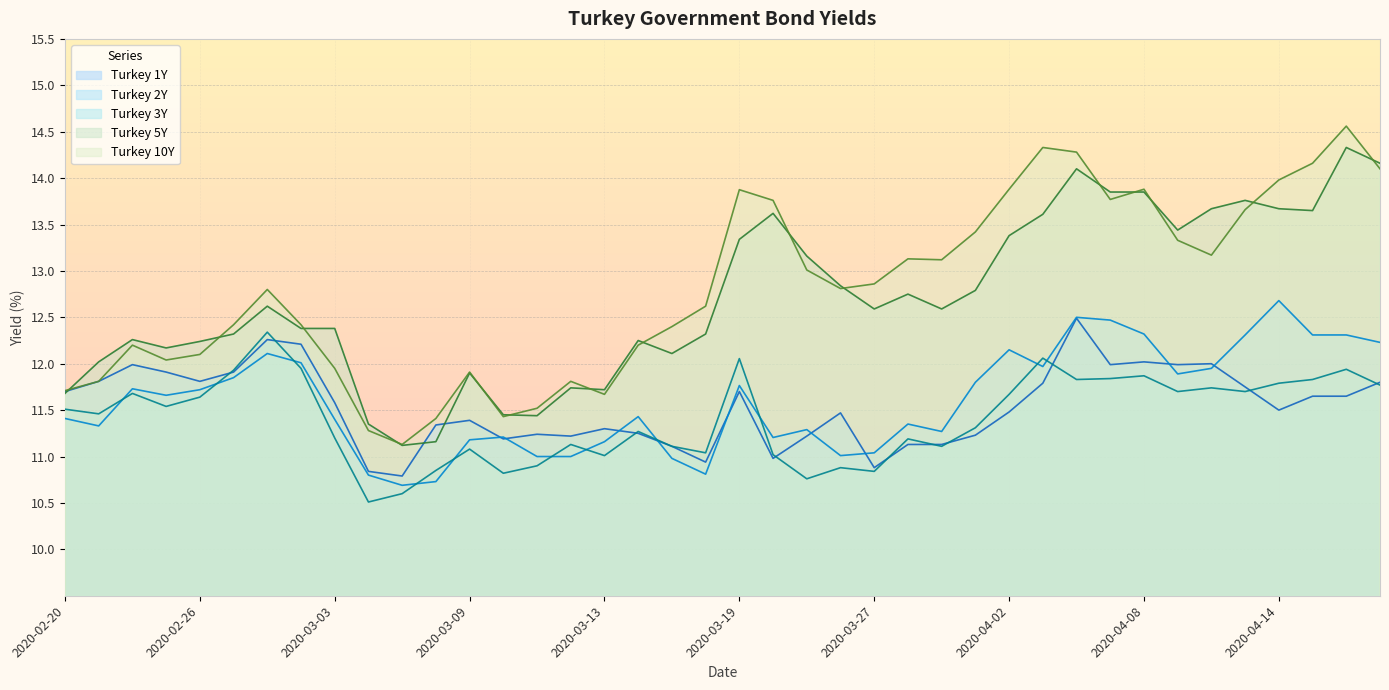

In Turkey 1Y, how many points are lower than both neighbors (excluding endpoints)?

10